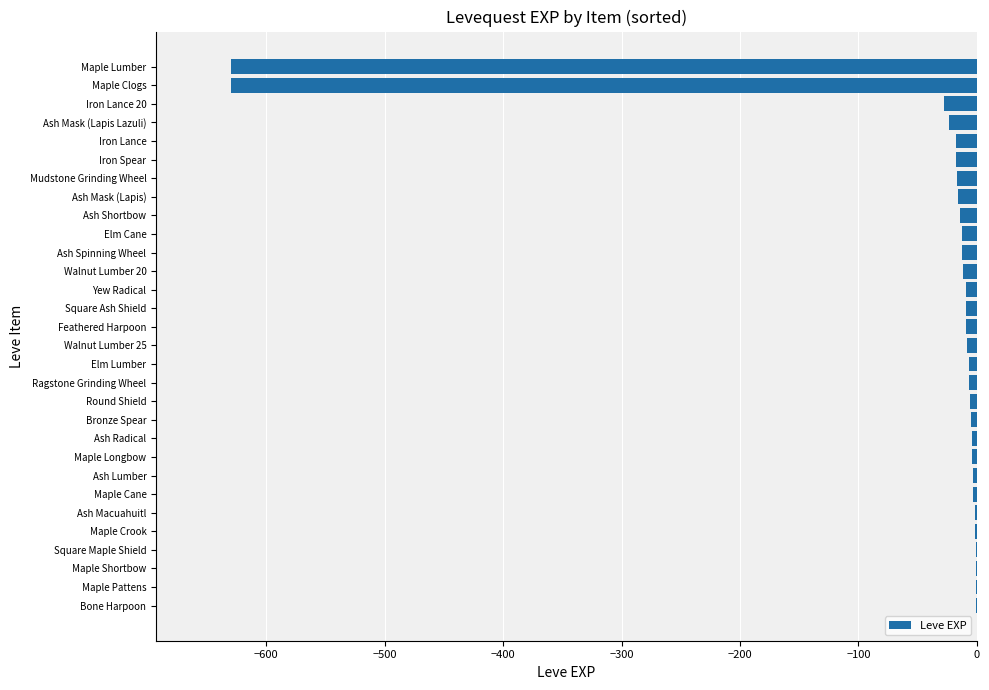

What is the sum of all values?

-1515